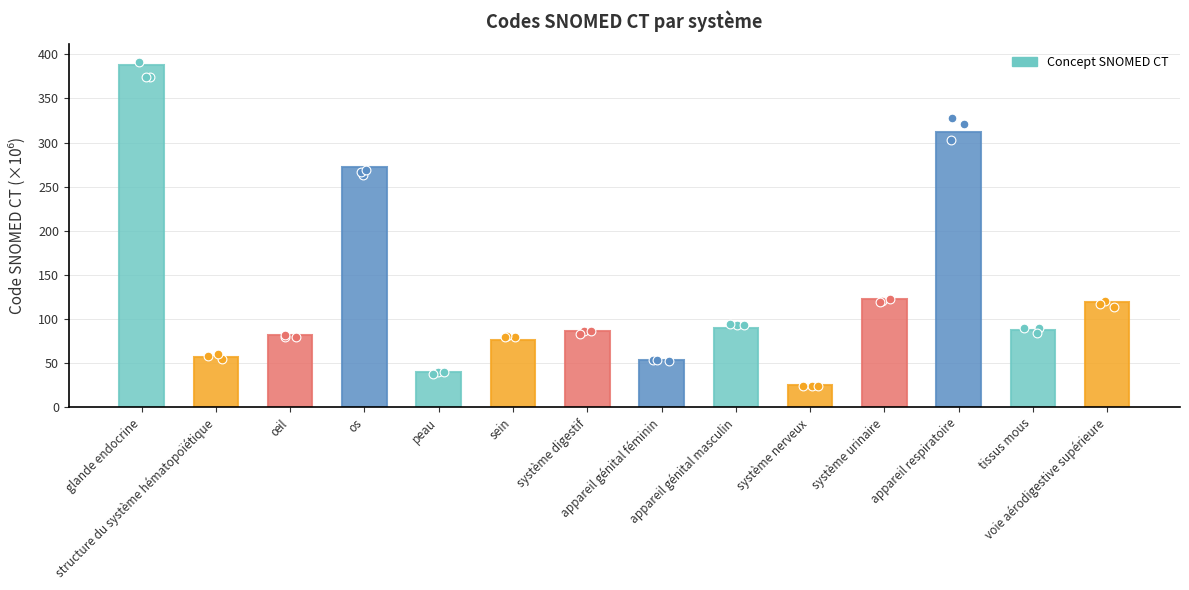

Which has a higher value, peau or glande endocrine?

glande endocrine